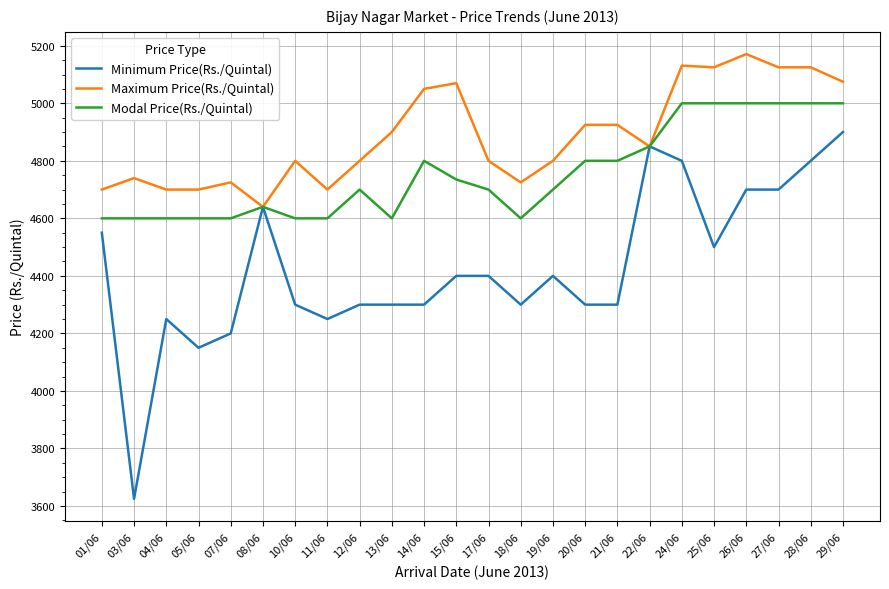

Read the Minimum Price(Rs./Quintal) value at 08/06.

4640